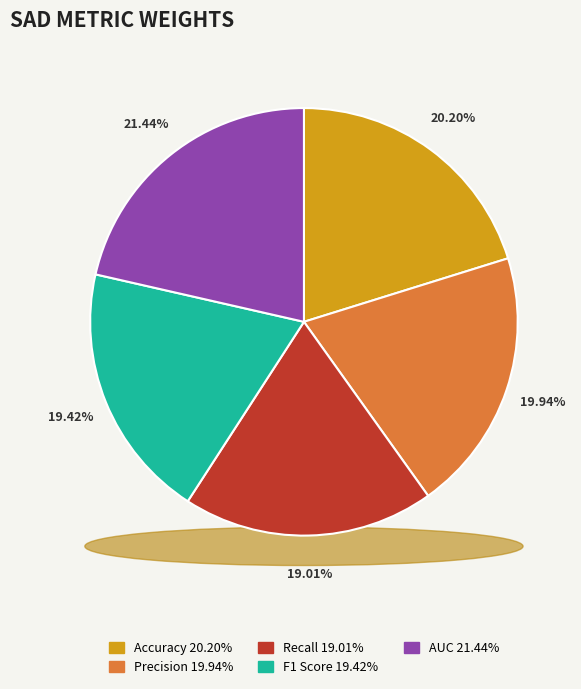

To the nearest percent, what is the average slice percentage?

20%